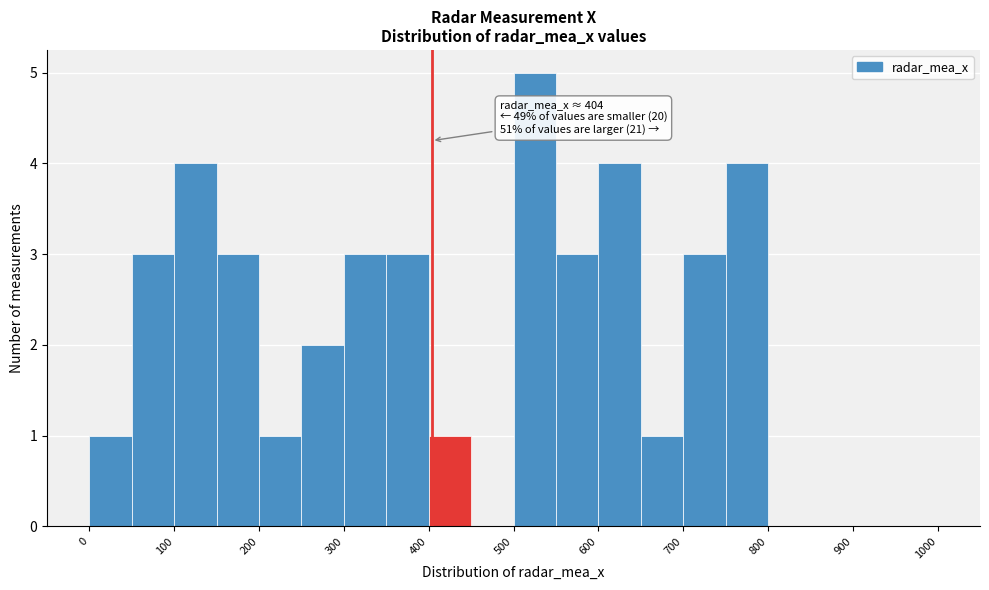

Over which range of the x-axis is the bar tallest?

500 to 550